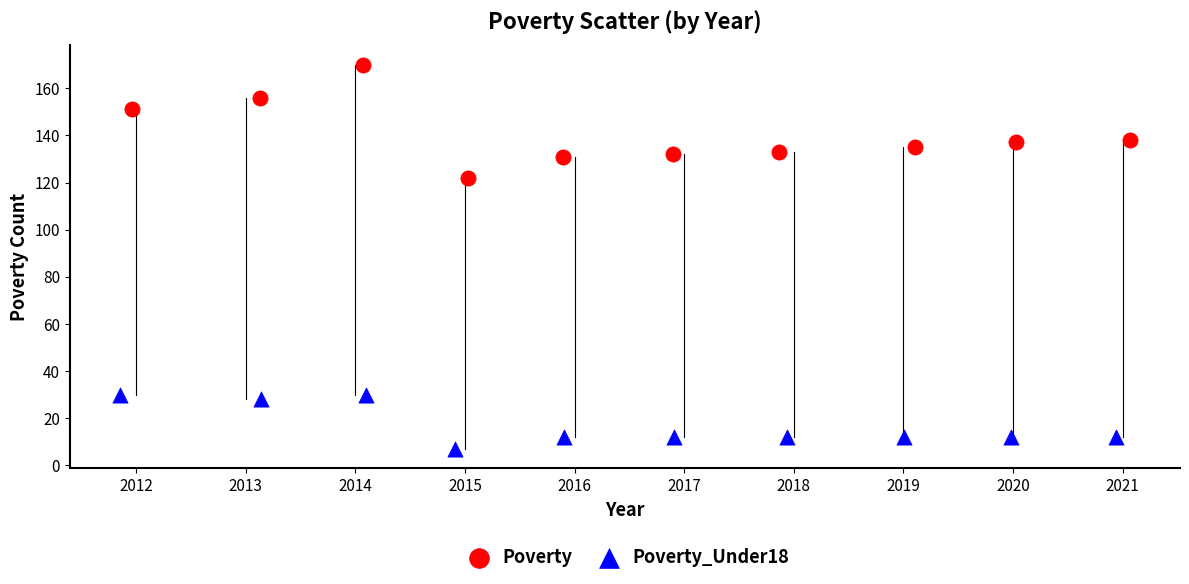

Which series reaches the minimum Y coordinate?

Poverty_Under18